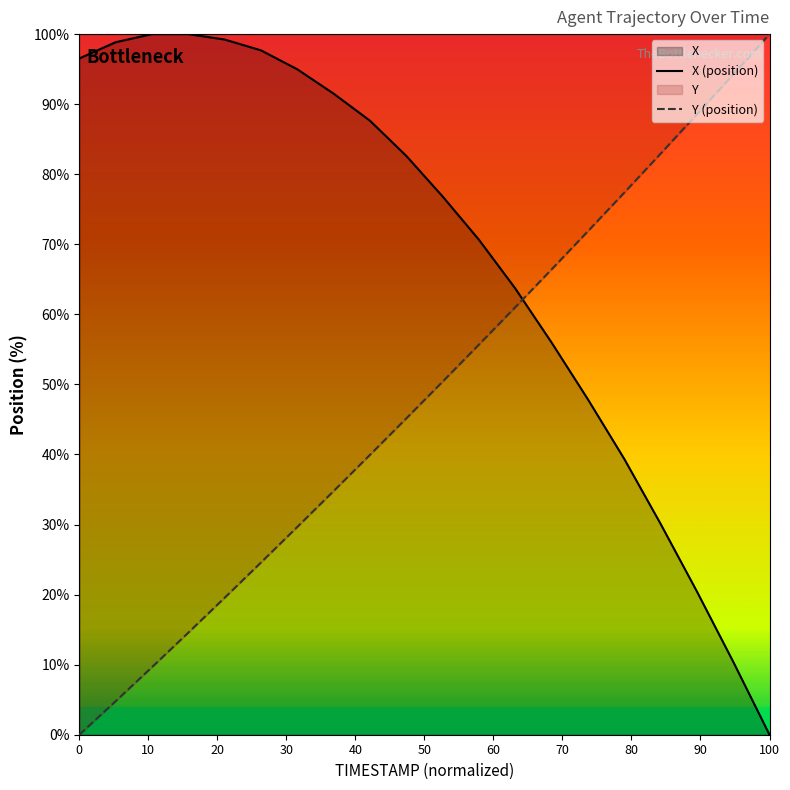

The value of Y (position) at 0 is 0.0. True or false?

True